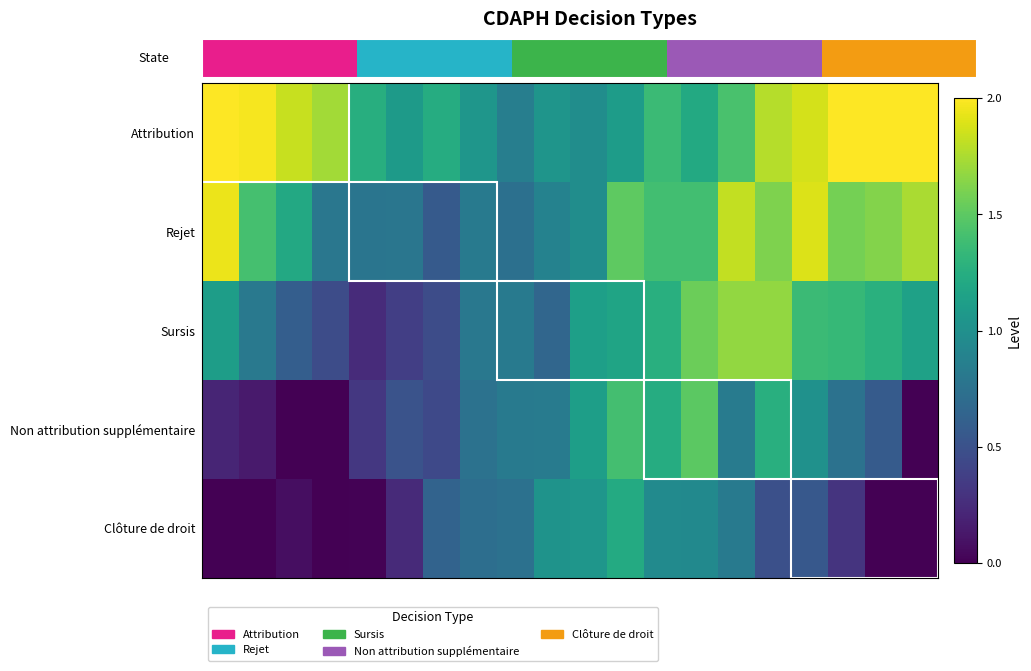

Which series has the largest total across all categories?

Attribution